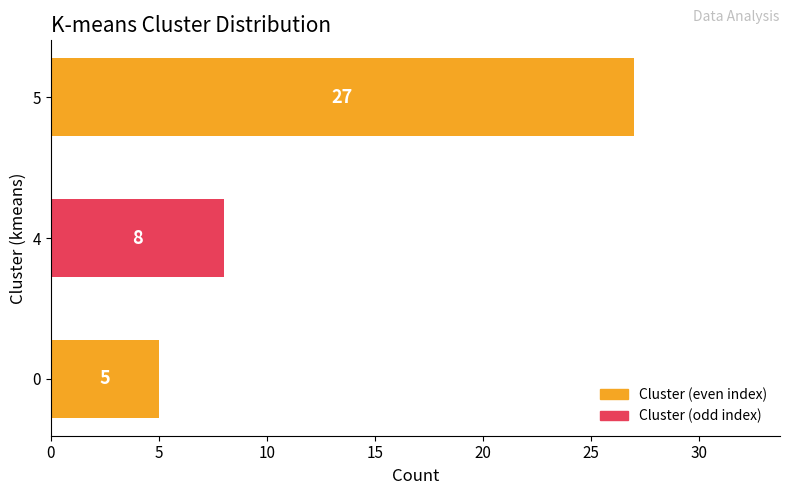

Are the bars horizontal?

Yes